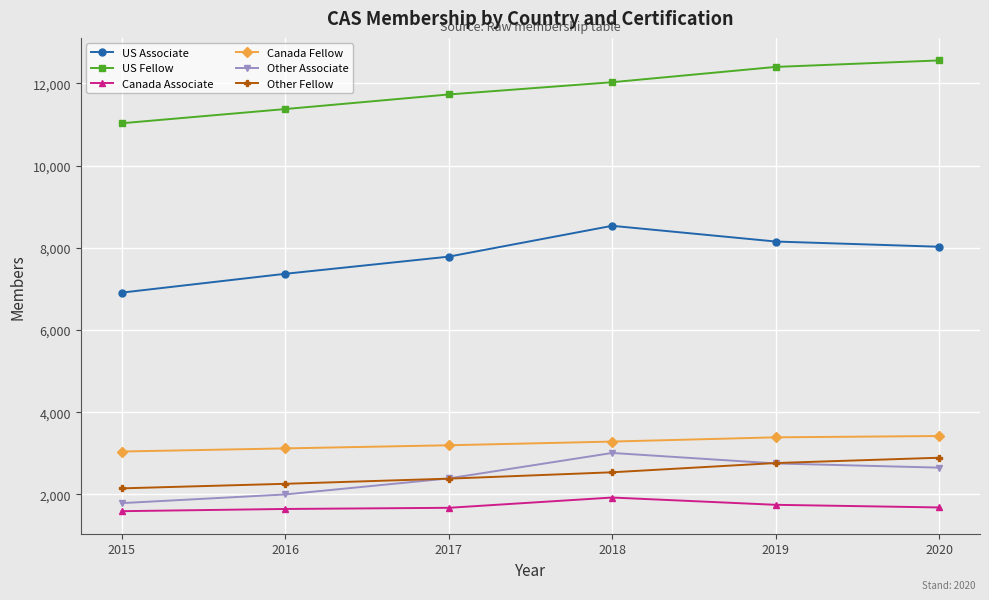

List the labels in order of US Associate value, largest first.

2018, 2019, 2020, 2017, 2016, 2015